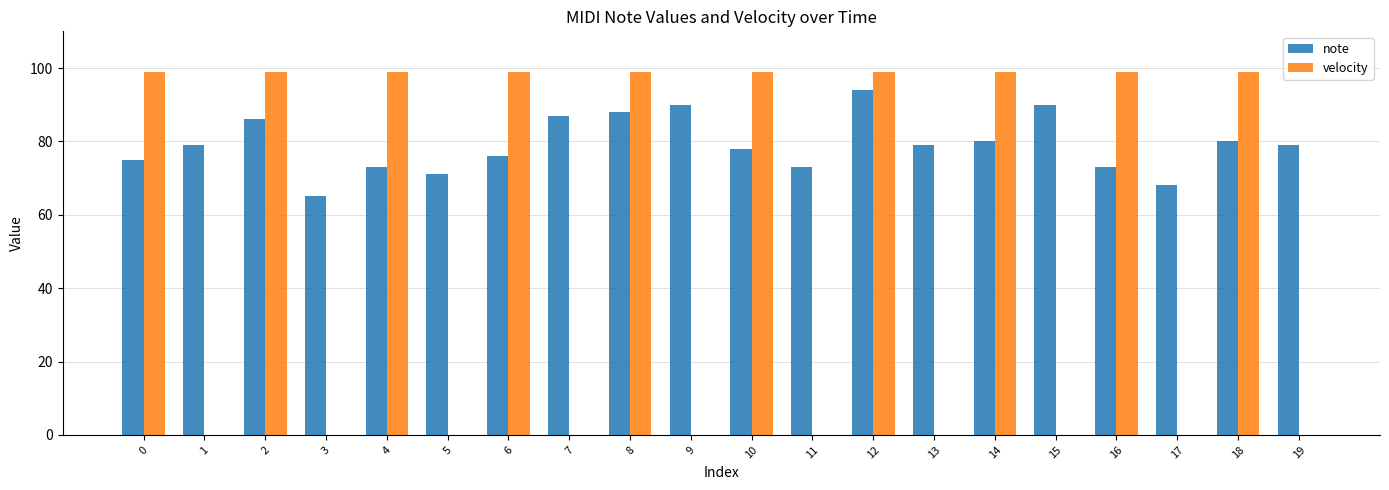

Which series has the largest total across all categories?

note